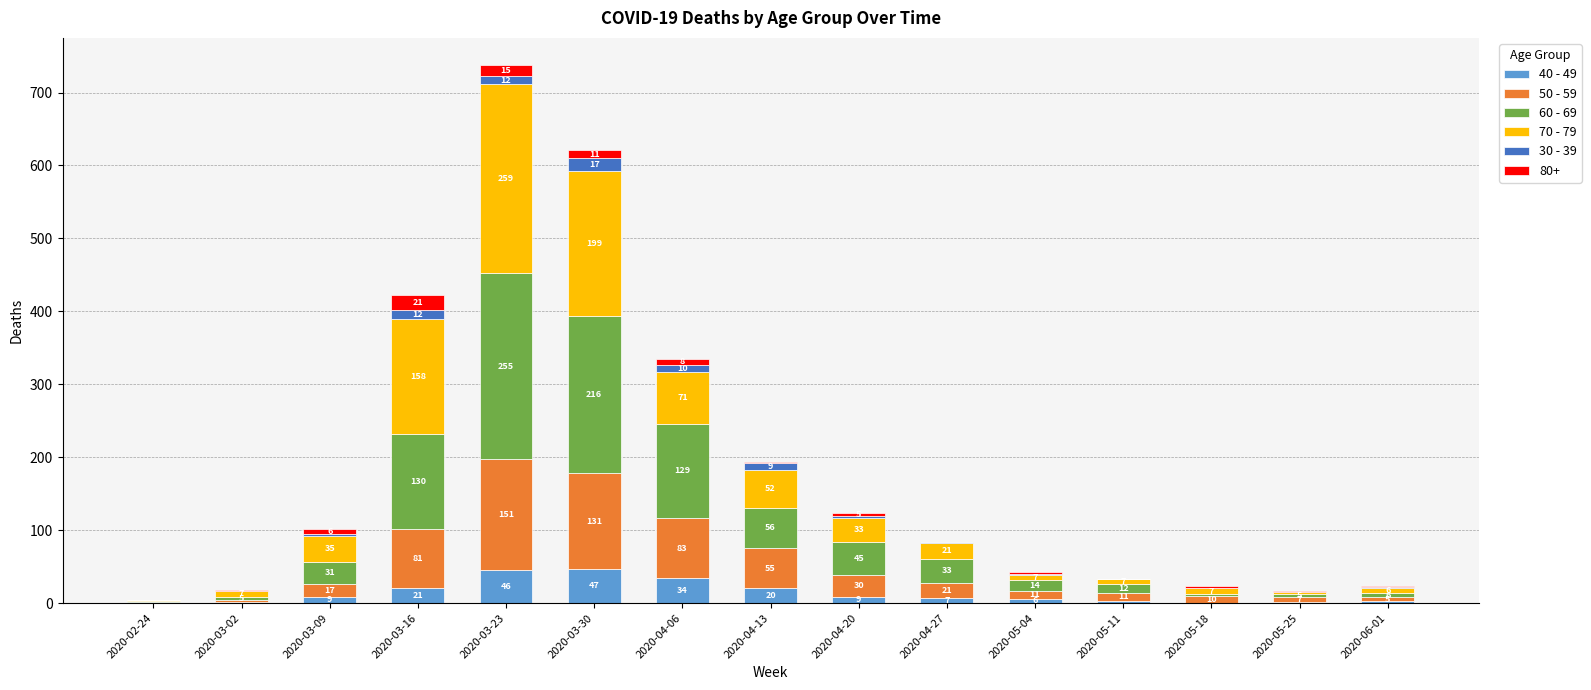

Reading left to right, list the values for the 40 - 49 series.

2020-02-24=1	2020-03-02=1	2020-03-09=9	2020-03-16=21	2020-03-23=46	2020-03-30=47	2020-04-06=34	2020-04-13=20	2020-04-20=9	2020-04-27=7	2020-05-04=6	2020-05-11=3	2020-05-18=0	2020-05-25=1	2020-06-01=3